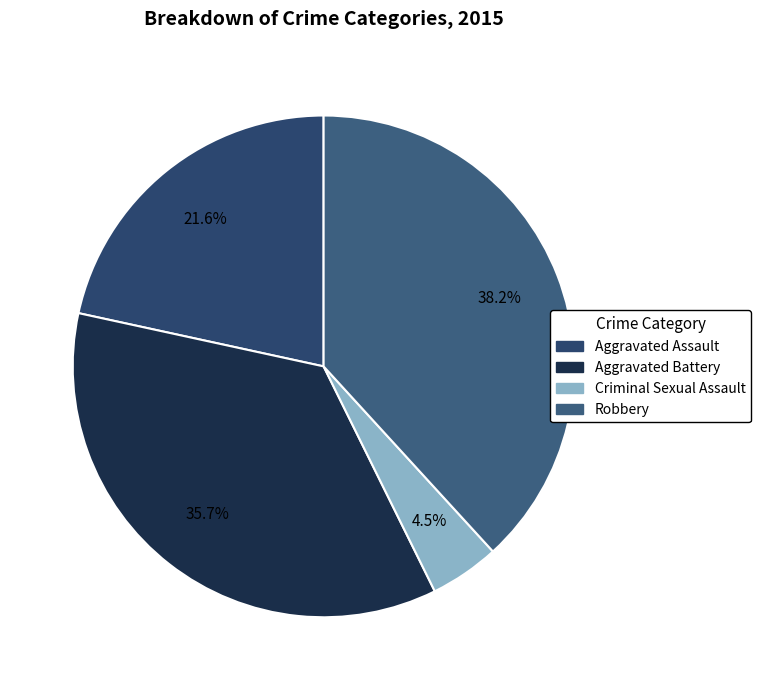

What is the largest slice in the pie chart?

Robbery